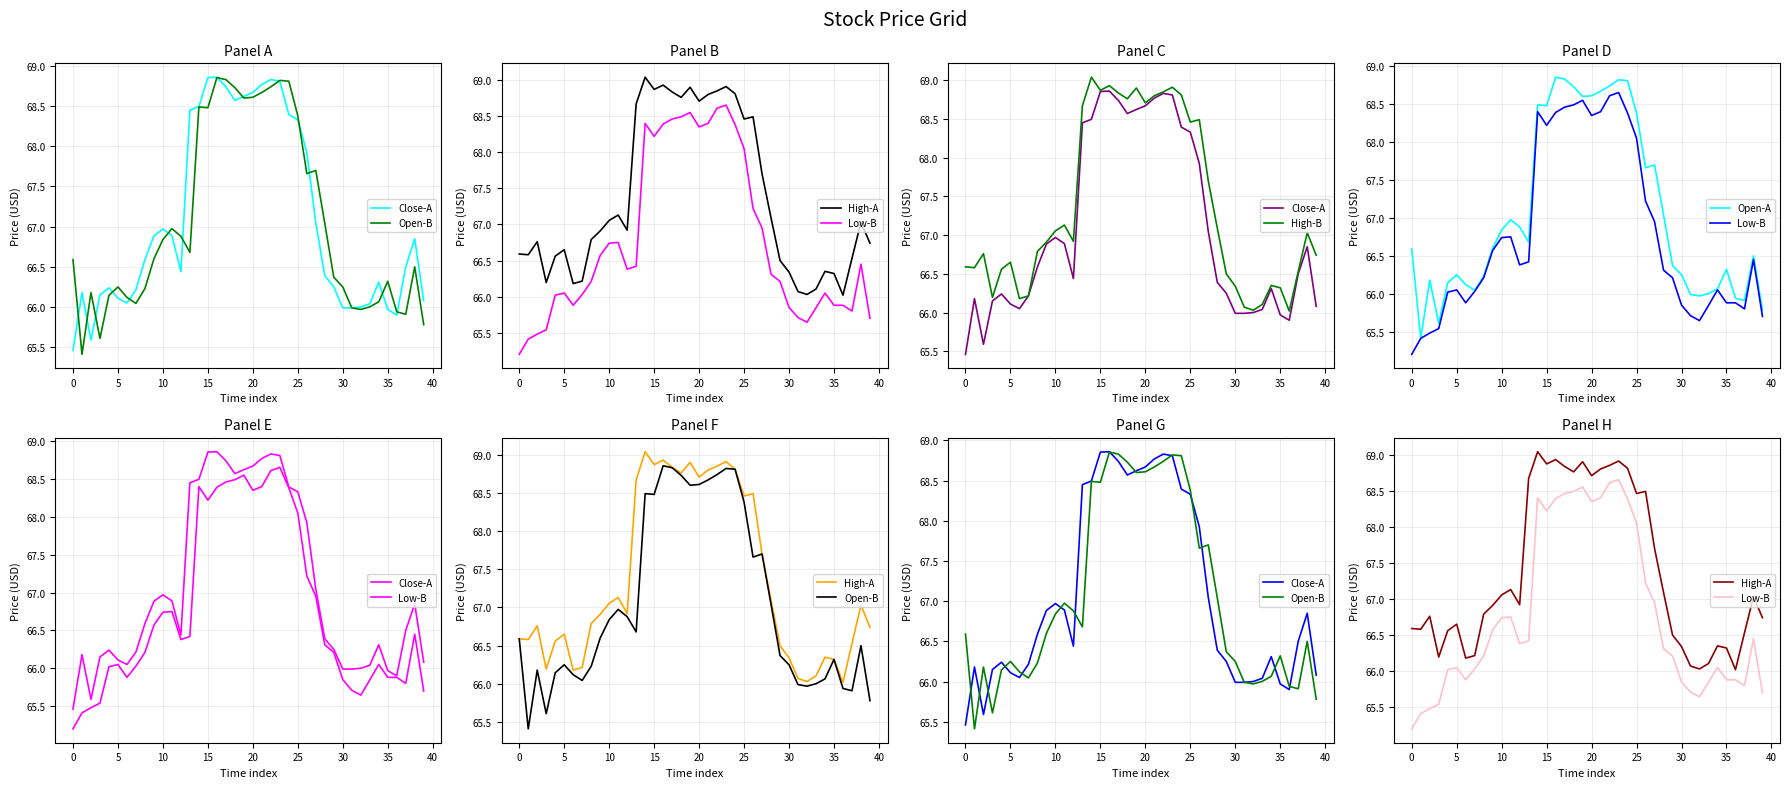

What is the total value across all series at 35?

398.8